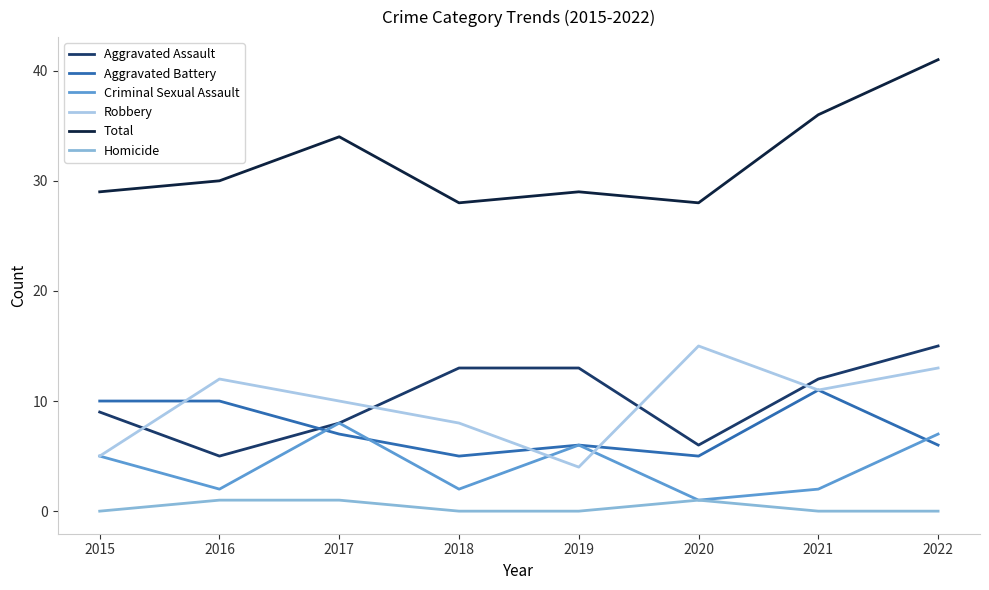

True or false: Criminal Sexual Assault and Aggravated Assault intersect in this chart.

False